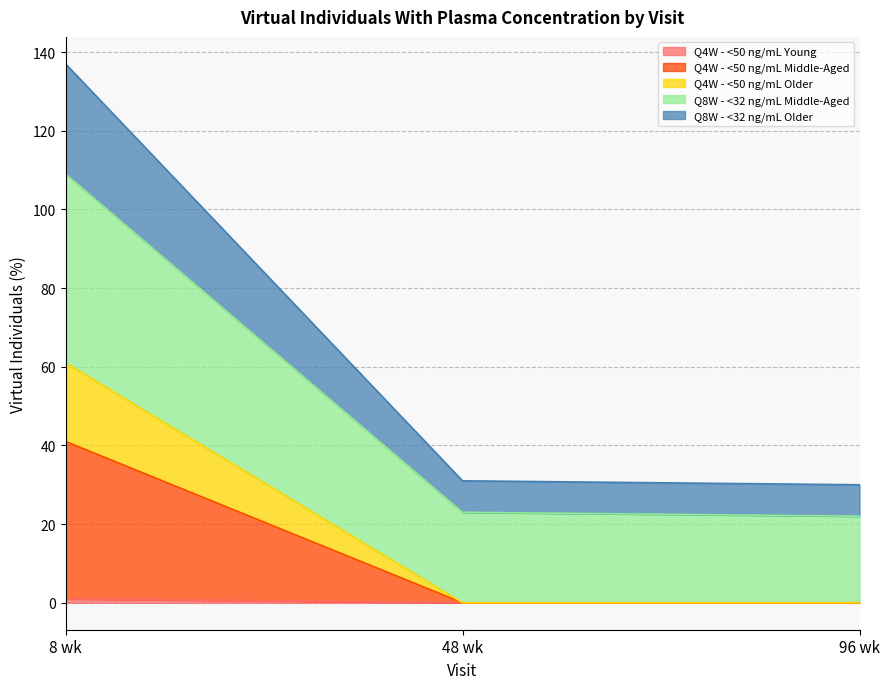

Reading right to left, extract all data points from this chart.

Q4W - <50 ng/mL Young: 0	0	1
Q4W - <50 ng/mL Middle-Aged: 0	0	41
Q4W - <50 ng/mL Older: 0	0	61
Q8W - <32 ng/mL Middle-Aged: 22	23	109
Q8W - <32 ng/mL Older: 30	31	137